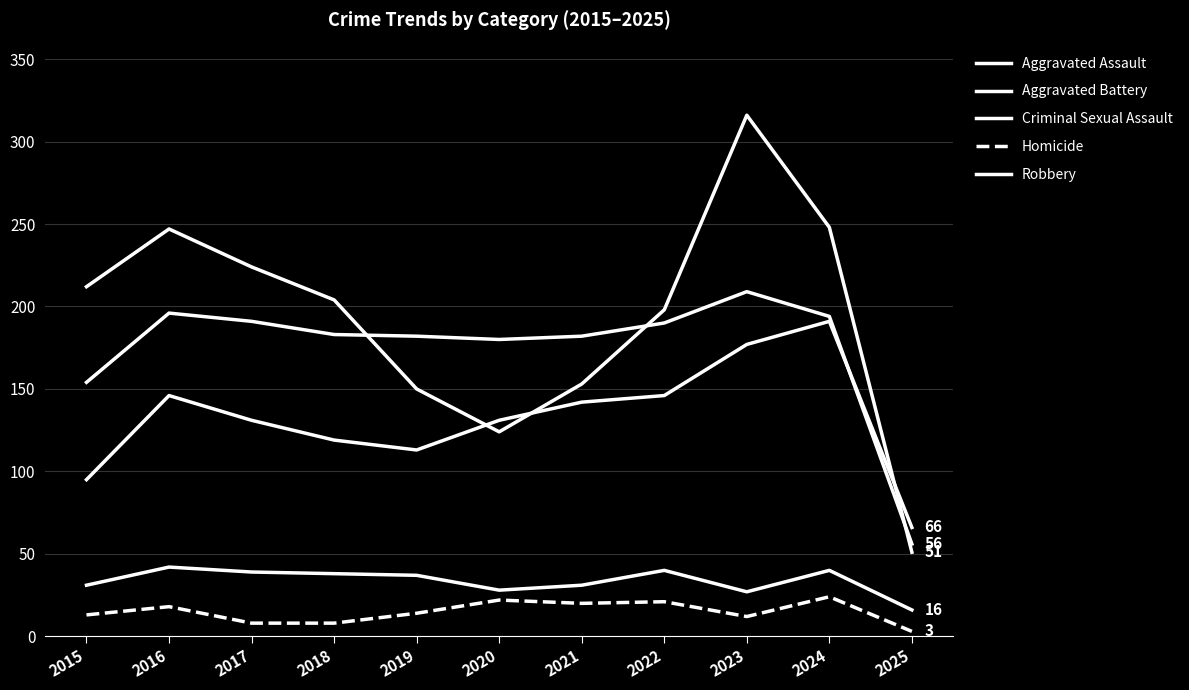

The value of Aggravated Battery at 2023 is 137. True or false?

False